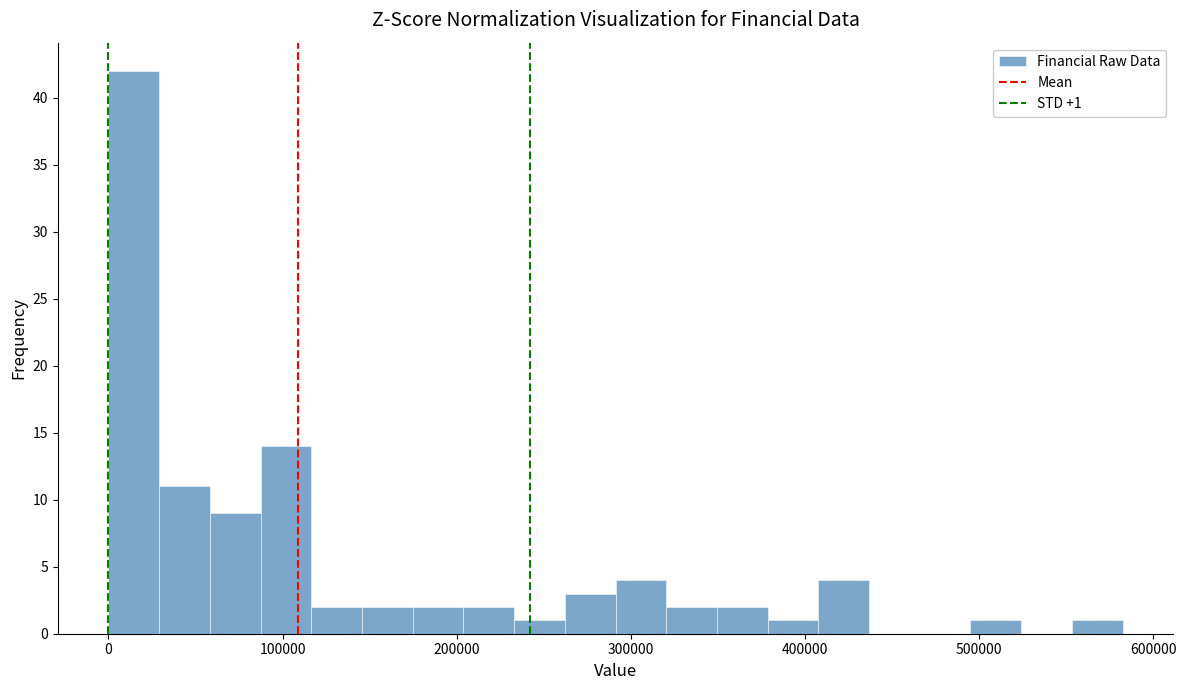

Read against the x-axis, roughly where is the centre of the tallest bar?

10000